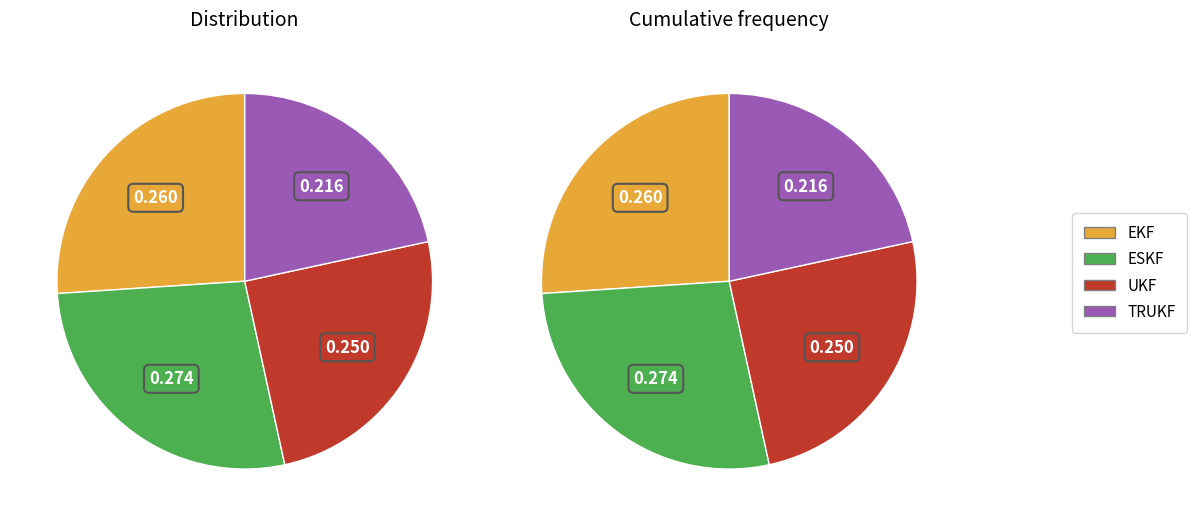

To the nearest percent, what is the combined percentage of EKF and ESKF?

53%